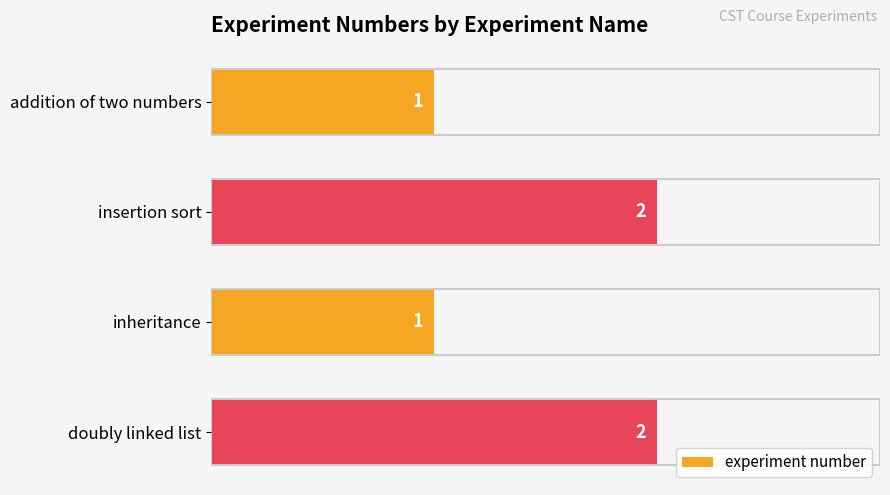

What is the change in value from addition of two numbers to doubly linked list?

+1